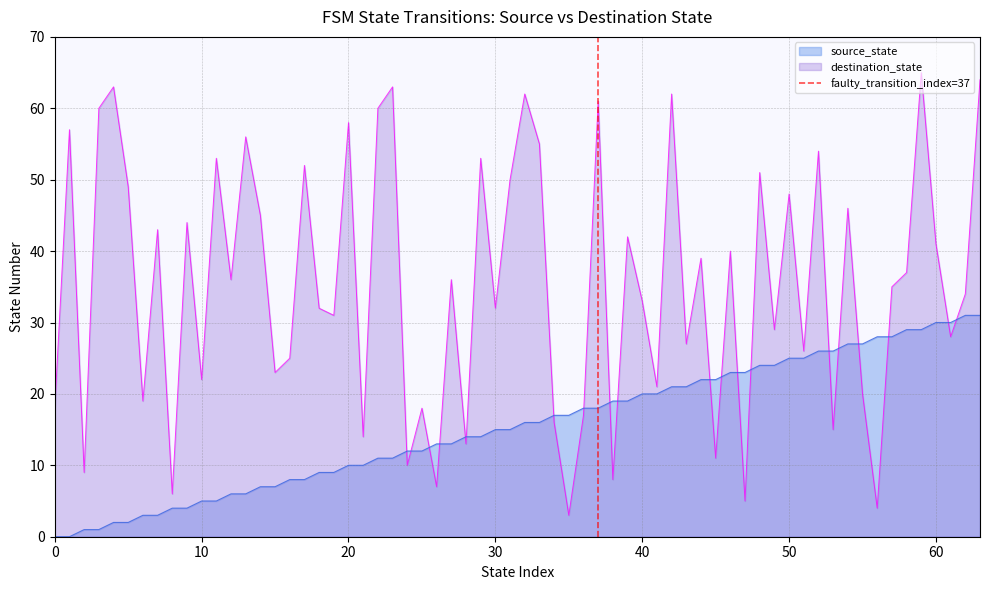

True or false: source_state and destination_state intersect in this chart.

True